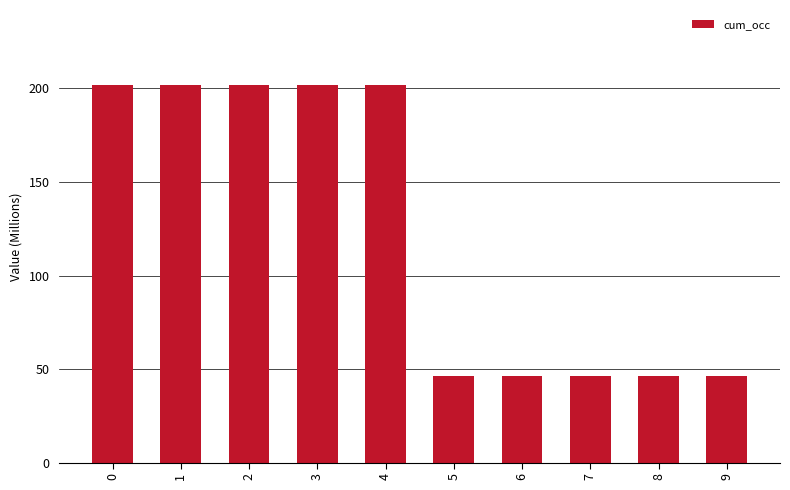

Are the bars horizontal?

No